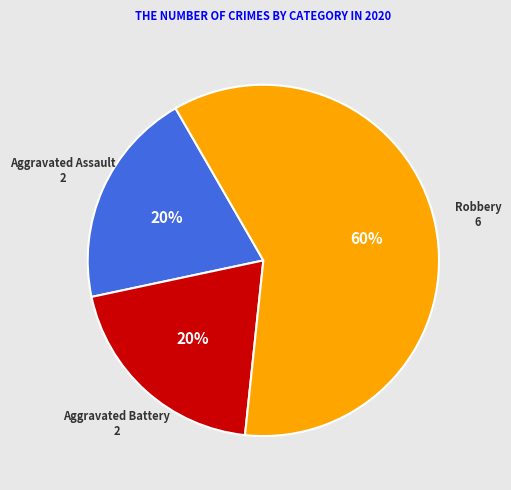

Approximately how many times larger is the value at Robbery compared to Aggravated Assault?

3.0